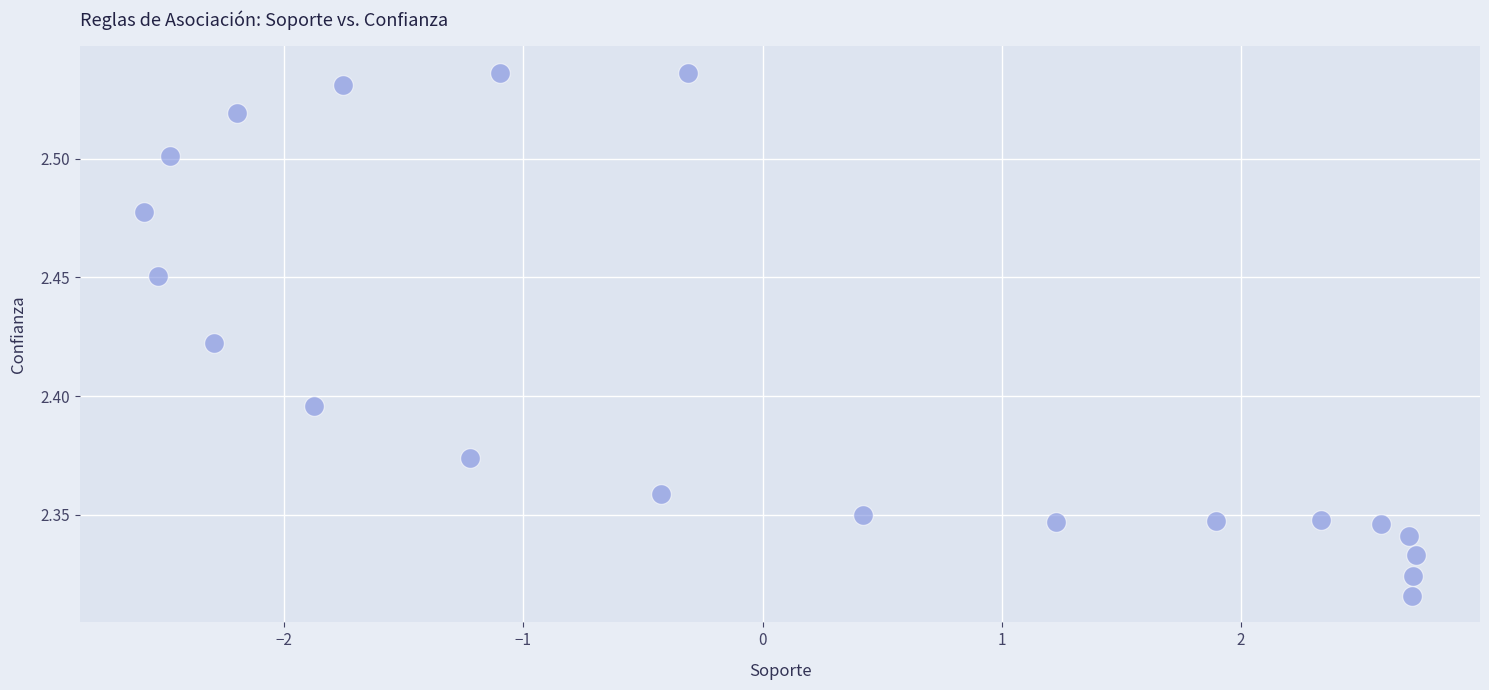

What is the range of X values (max minus min)?

5.3